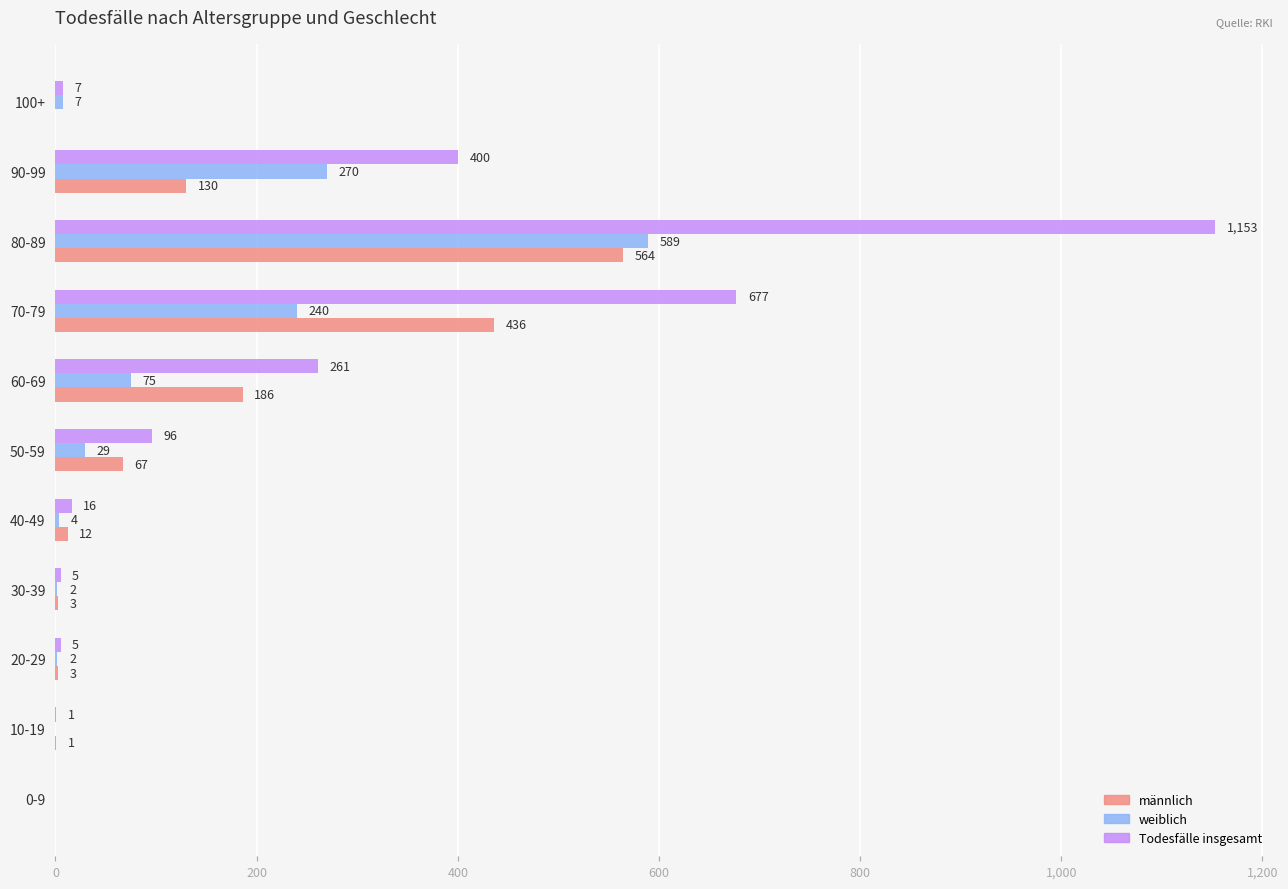

Which category has the highest value in the männlich series?

80-89